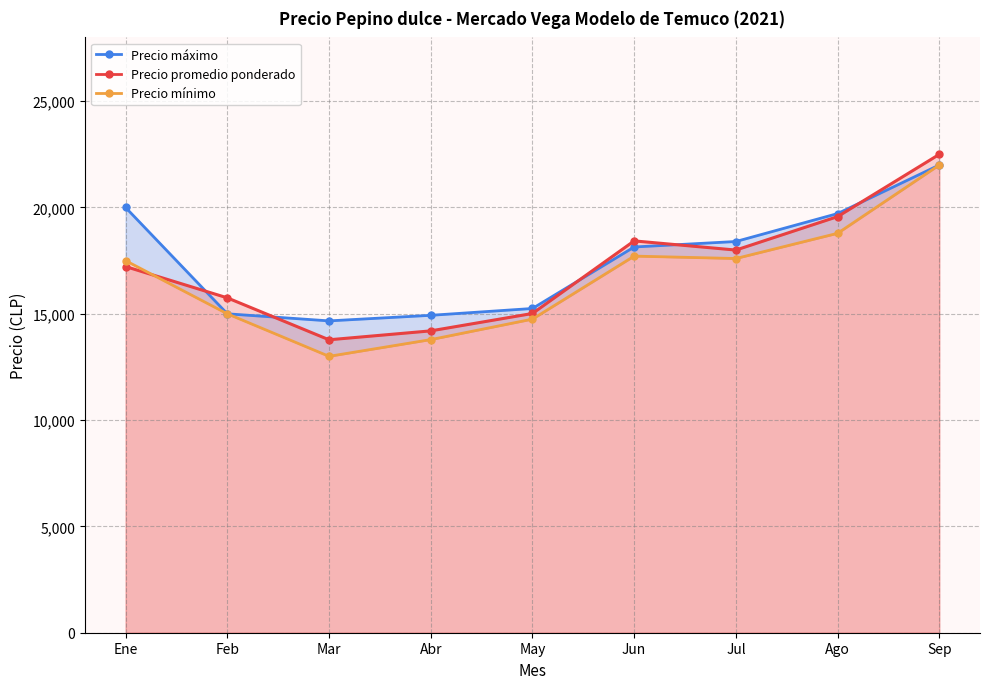

True or false: the data shows 18429 at Jun.

True